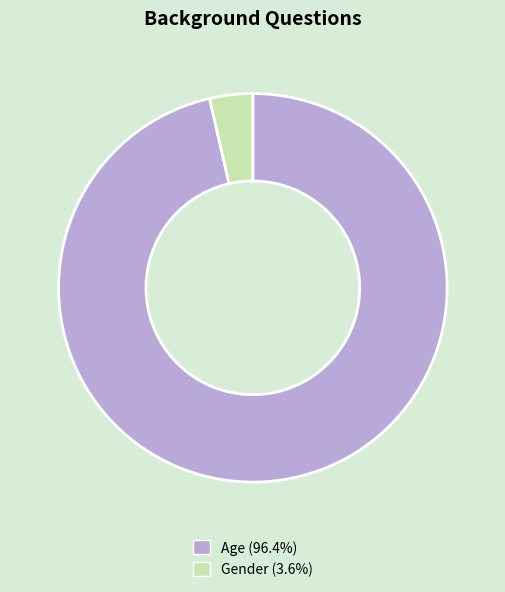

Is there a majority slice in this chart?

Yes